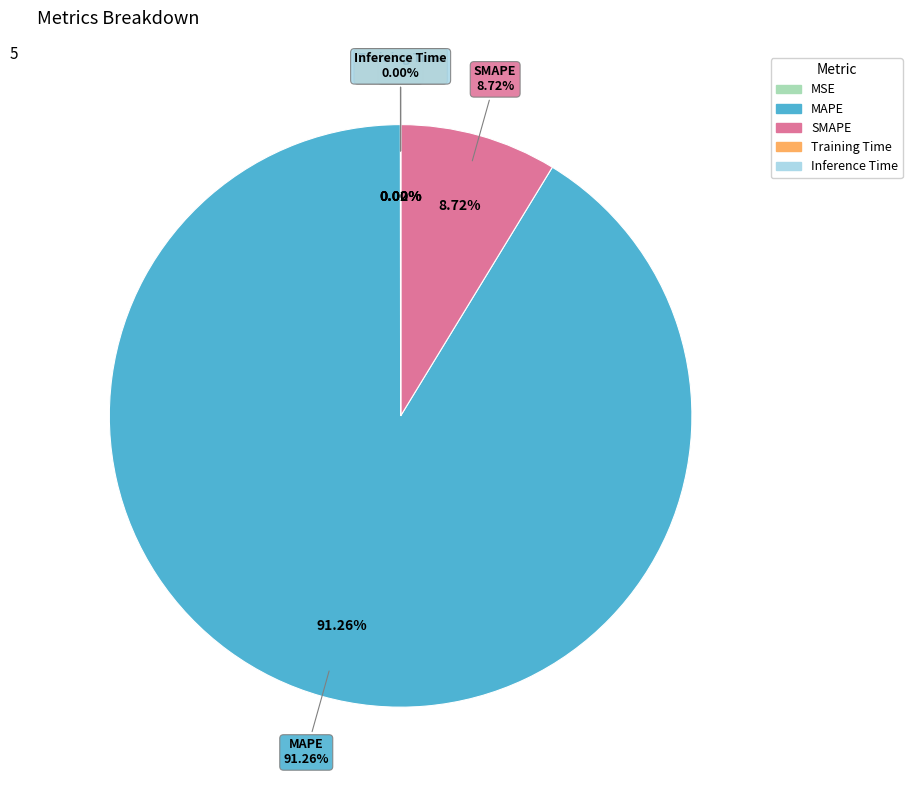

Which category has the smallest portion of the pie?

Inference Time